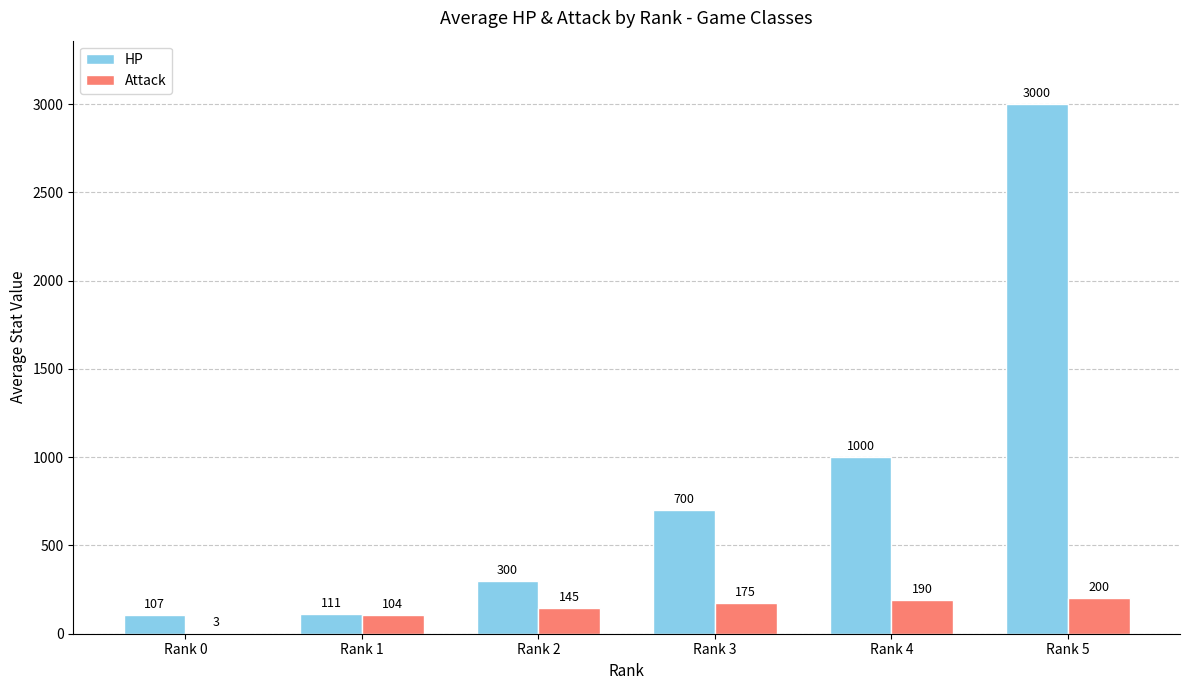

What is the sum of all HP values?

5218